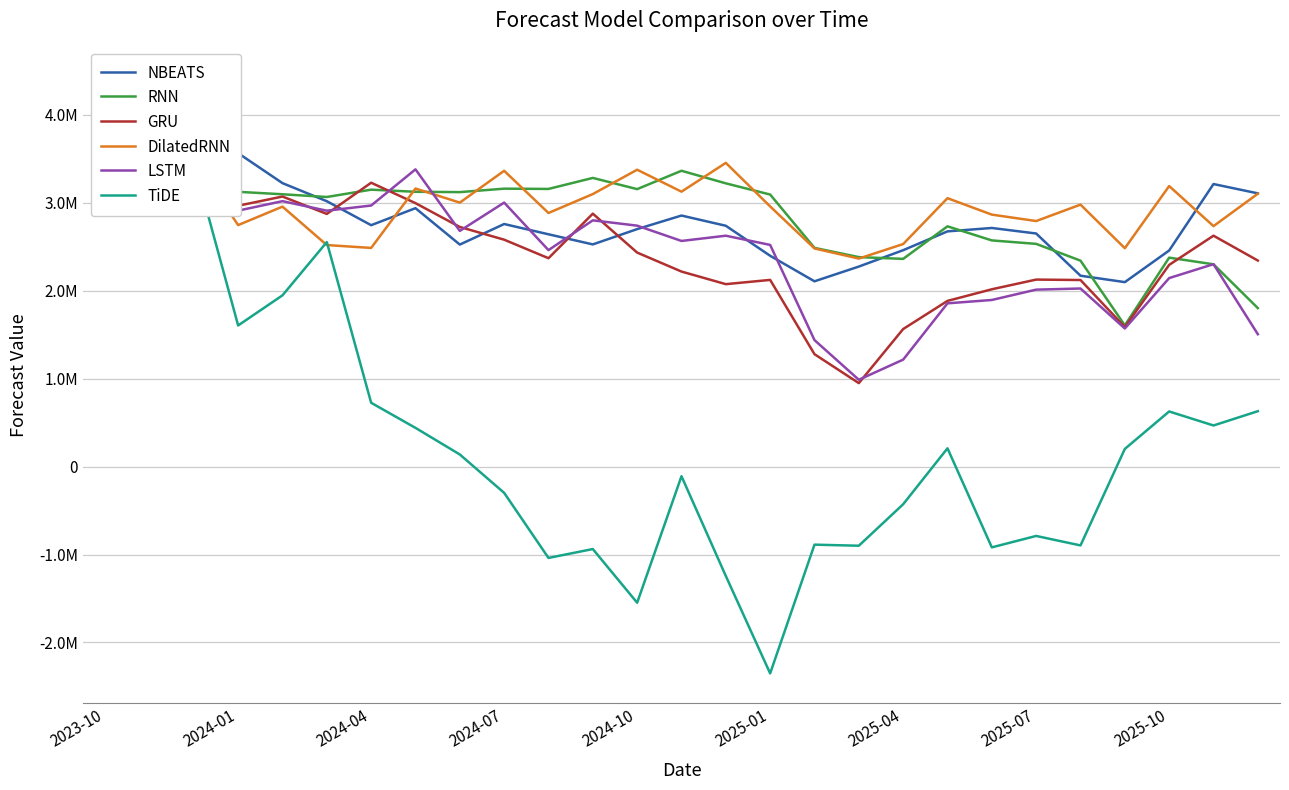

Is the value of LSTM at 2025-01 greater than the value of DilatedRNN at 2024-01?

No